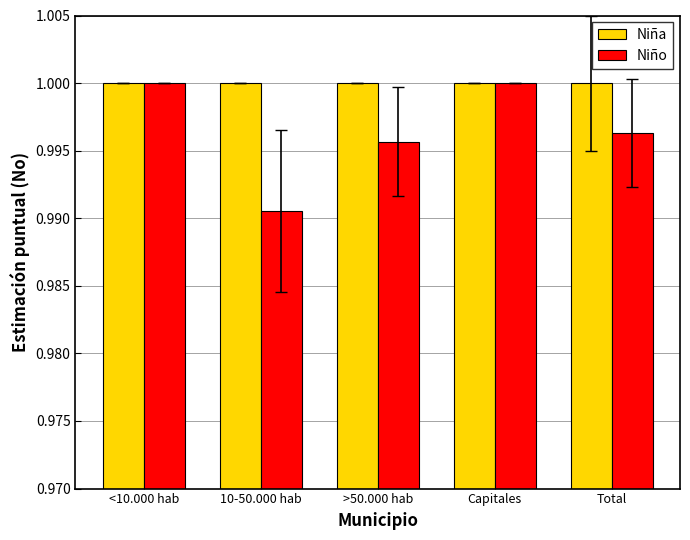

Between 10-50.000 hab and Total, which series saw the biggest shift?

Niño